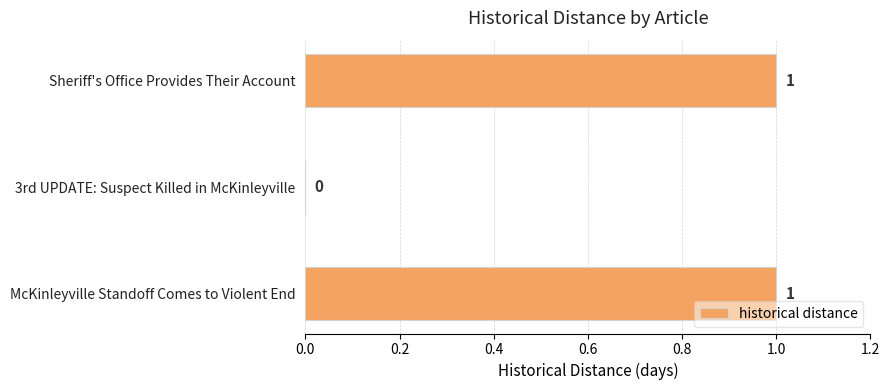

Does the chart contain stacked bars?

No